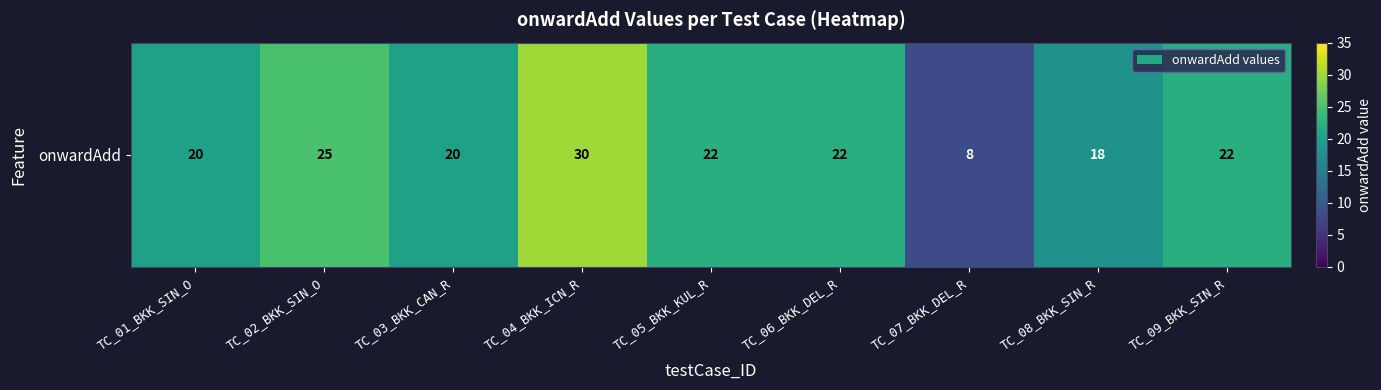

The chart shows a value of 11 at TC_03_BKK_CAN_R. True or false?

False